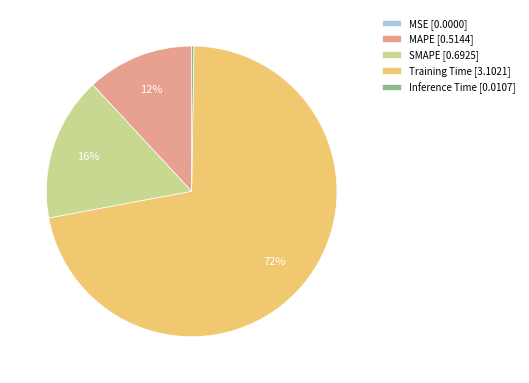

What percentage is the MAPE [0.5144] slice, to the nearest percent?

12%